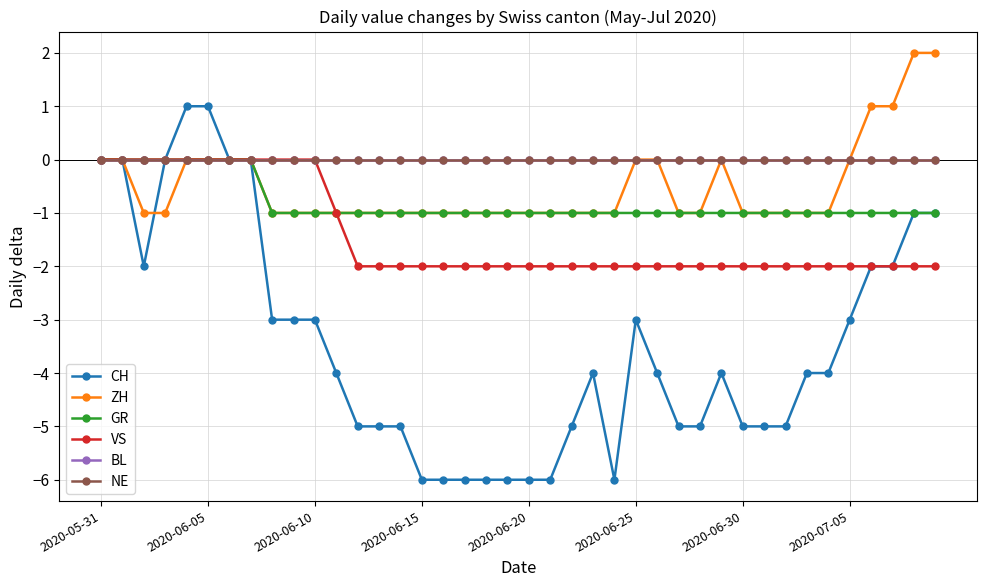

Does the chart display data point markers on the line(s)?

Yes